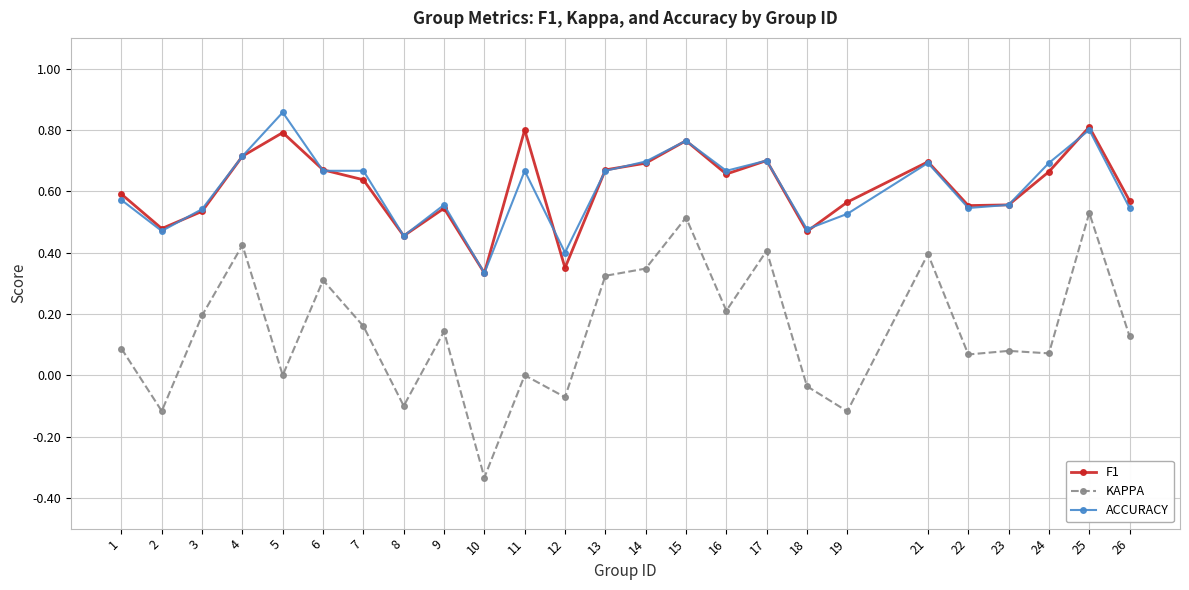

At which category does KAPPA reach its first local peak?

4